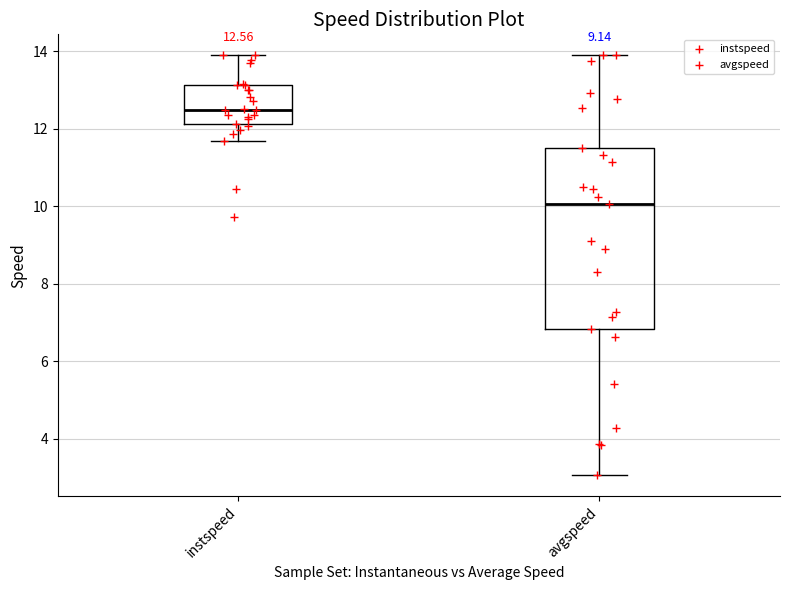

Which box's median line is the lowest?

avgspeed